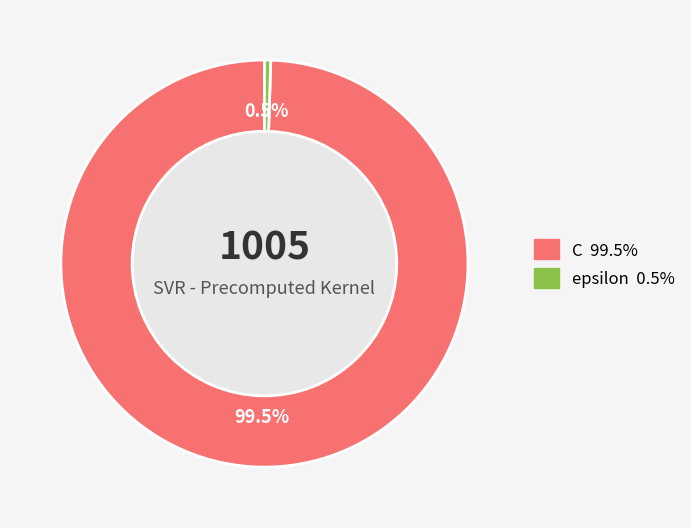

How many segments does this pie chart have?

2